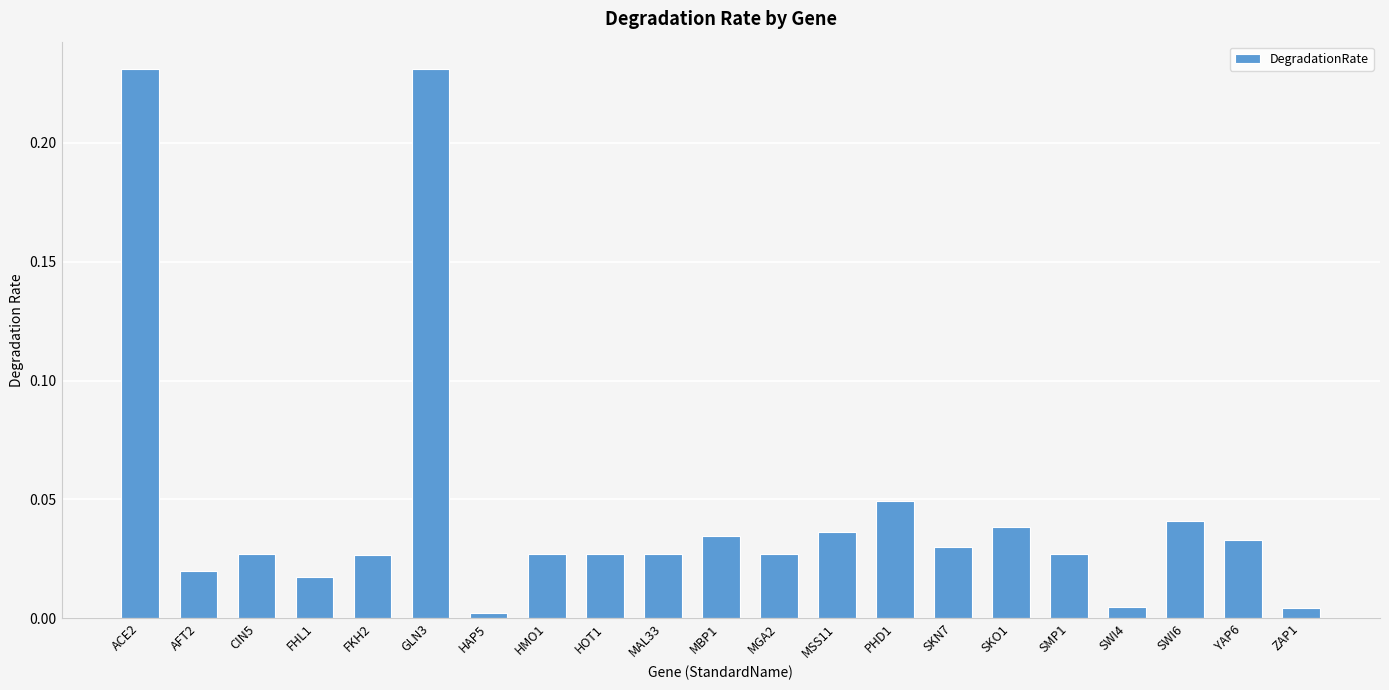

What is the sum of all values?

1.0